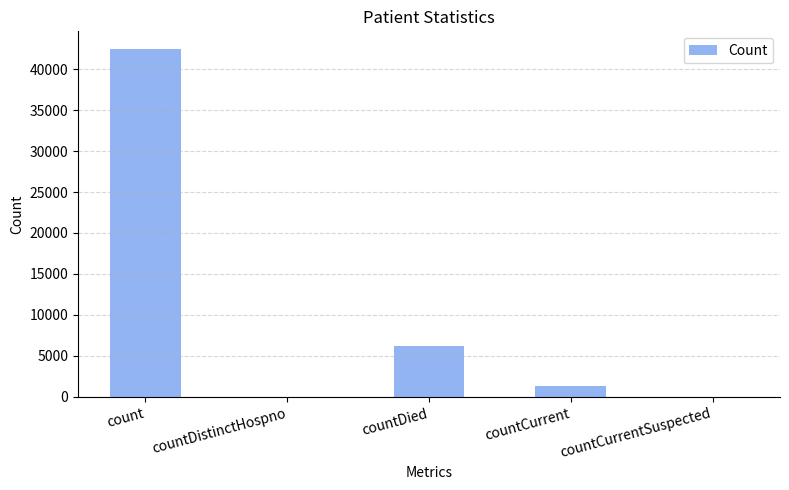

Reading left to right, list all the values displayed in this chart.

count=42472	countDistinctHospno=0	countDied=6240	countCurrent=1390	countCurrentSuspected=0